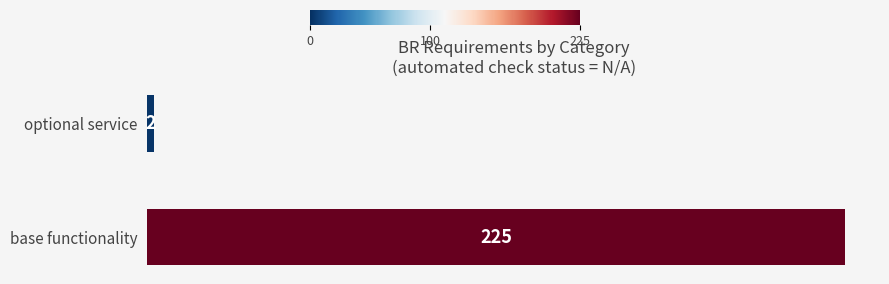

What is the difference between the maximum and minimum values?

223